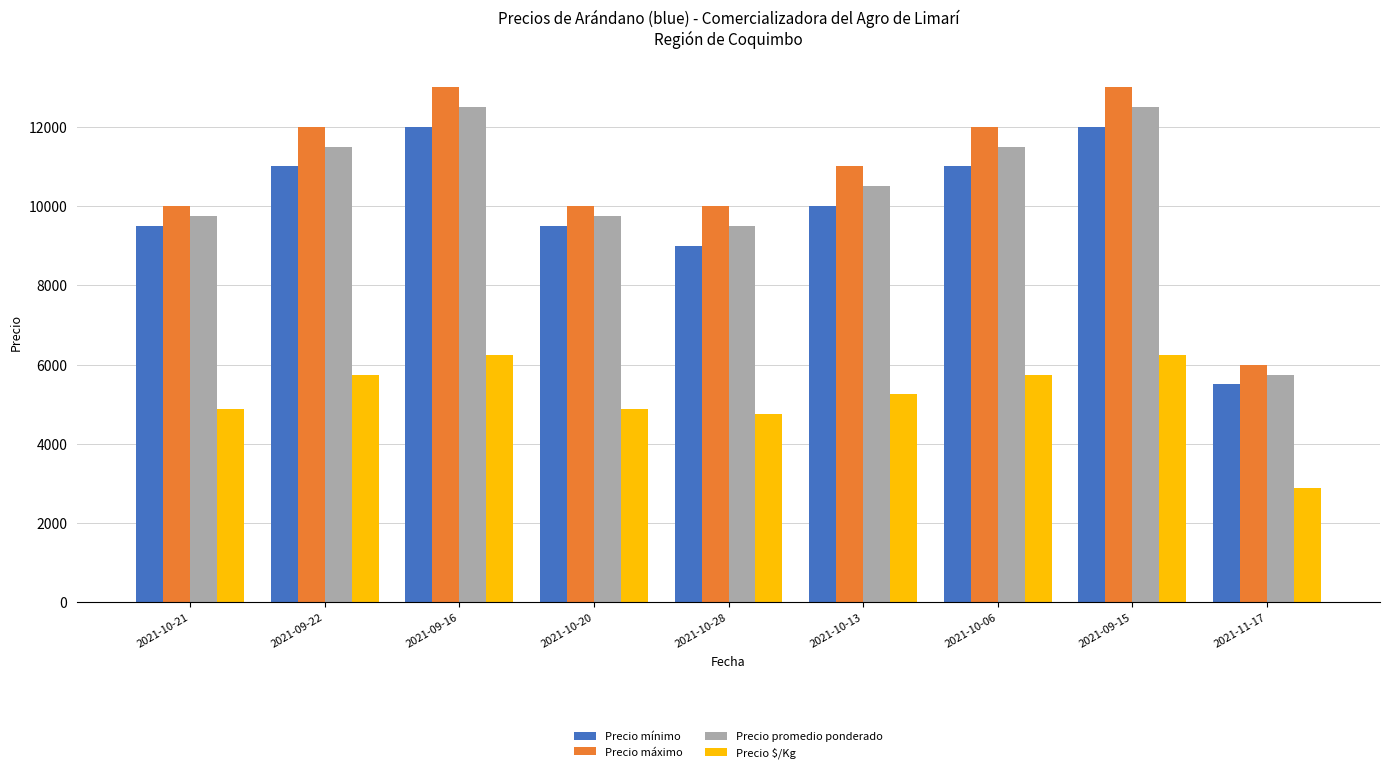

What is the total value across all series at 2021-10-21?

34125